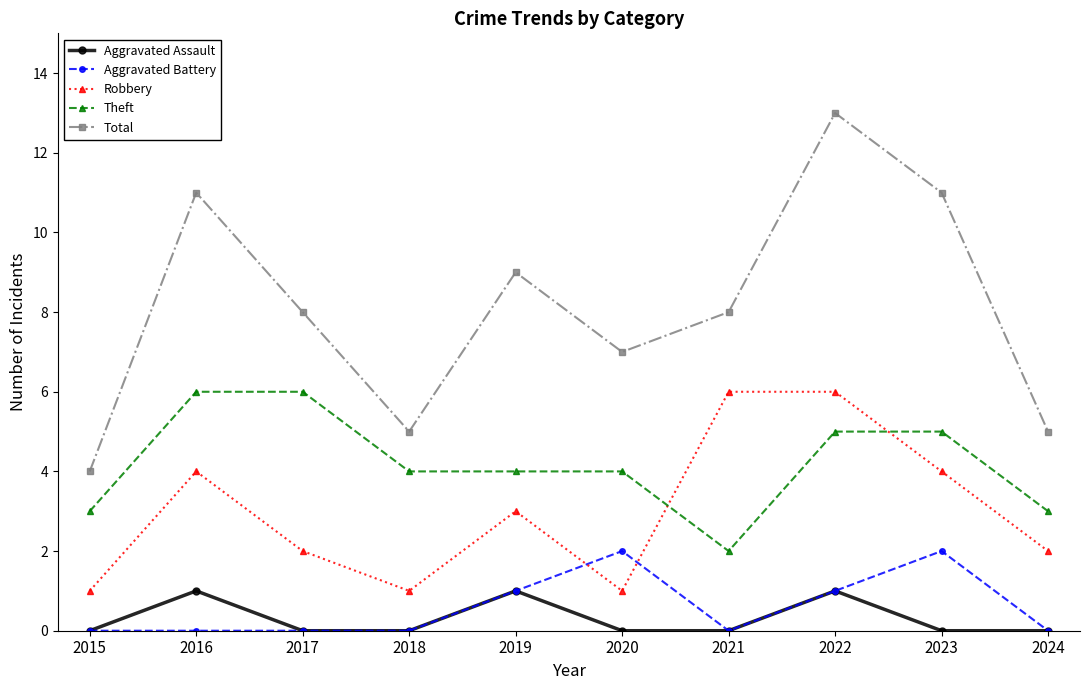

What is the difference between the maximum and minimum values in the Robbery series?

5